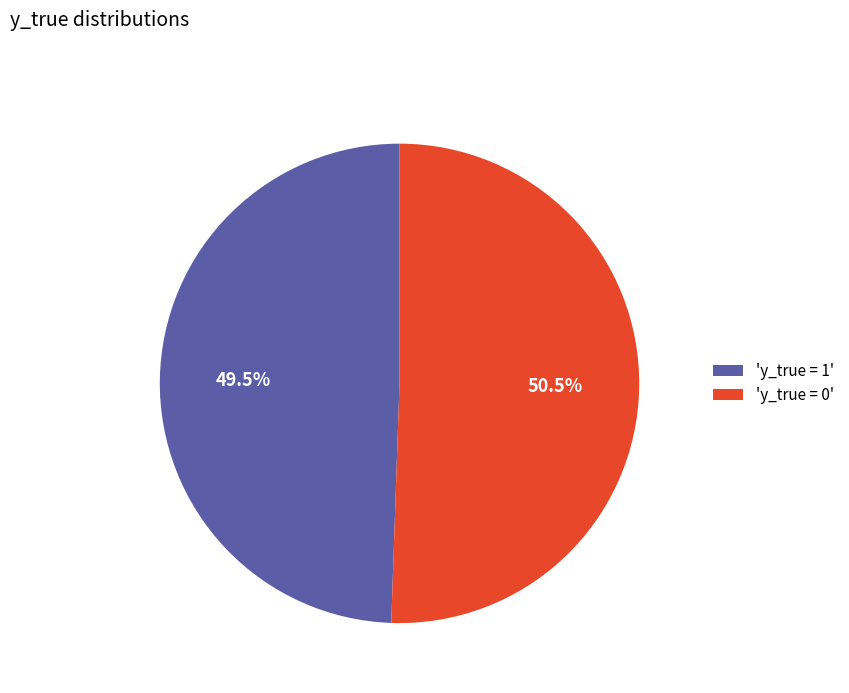

Which has a higher value, 'y_true = 1' or 'y_true = 0'?

'y_true = 0'